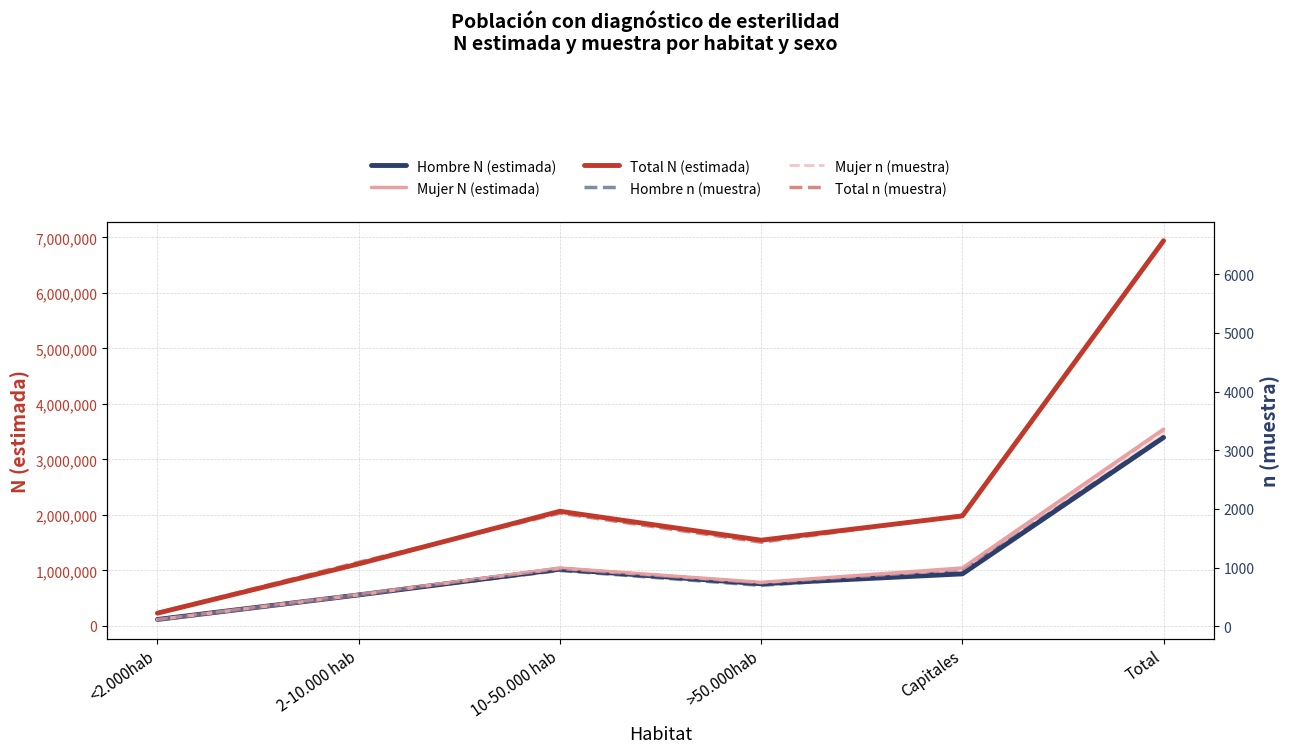

How many categories are shown in the chart?

6